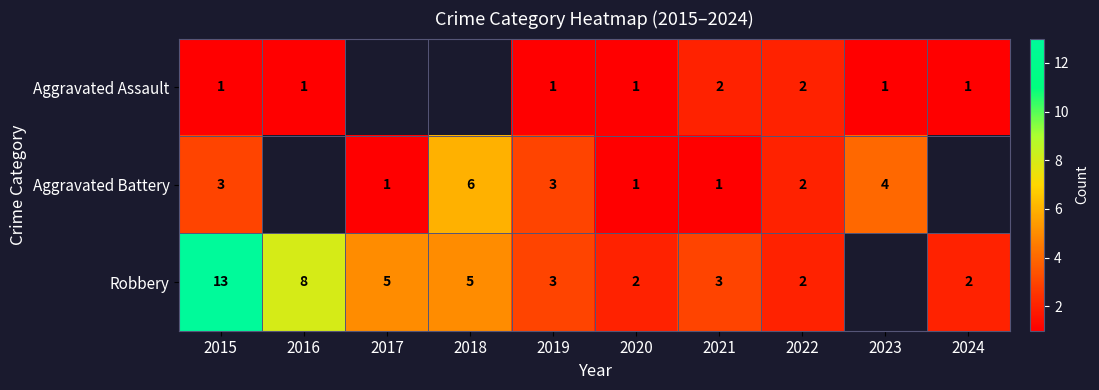

At which category is the sum across all series the highest?

2015